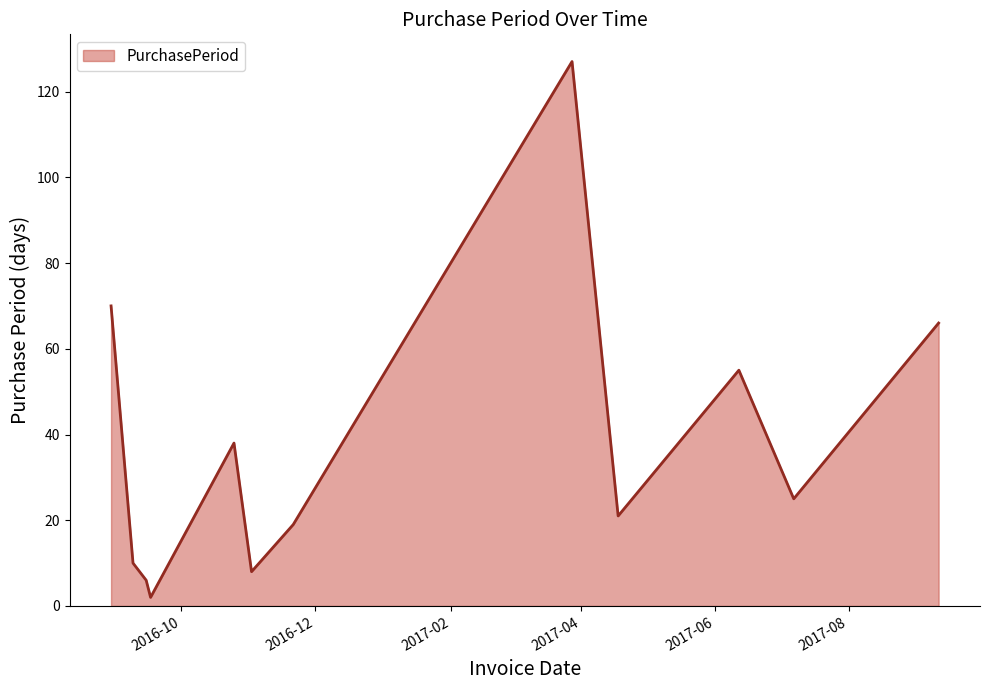

What is the maximum value shown in the chart?

127